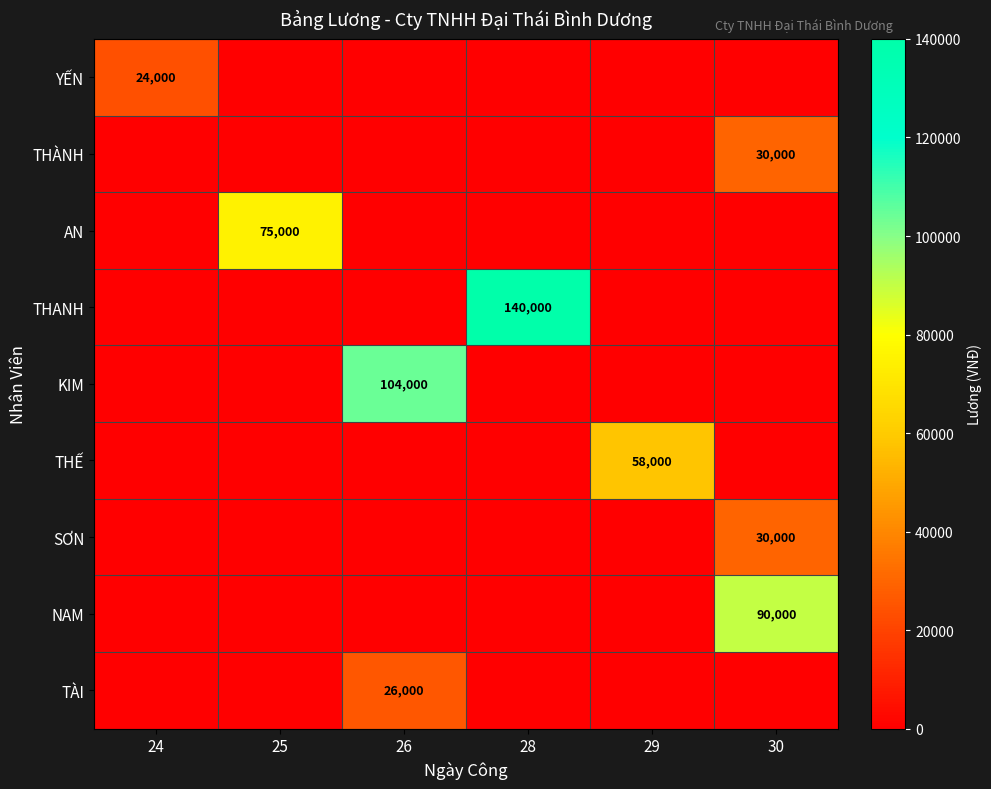

The SƠN series shows 30000 at 30. True or false?

True